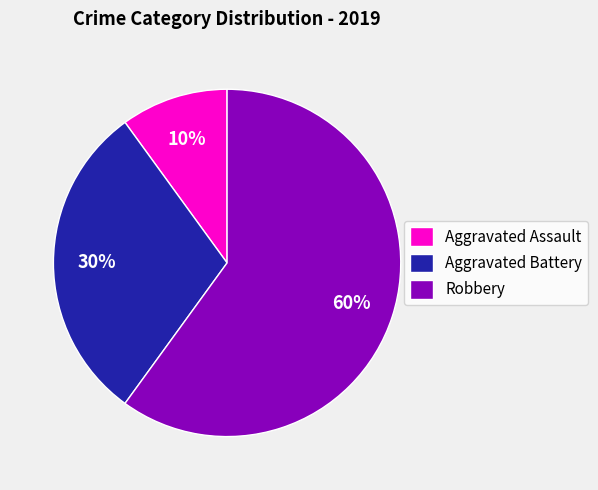

Count the number of slices in the pie.

3